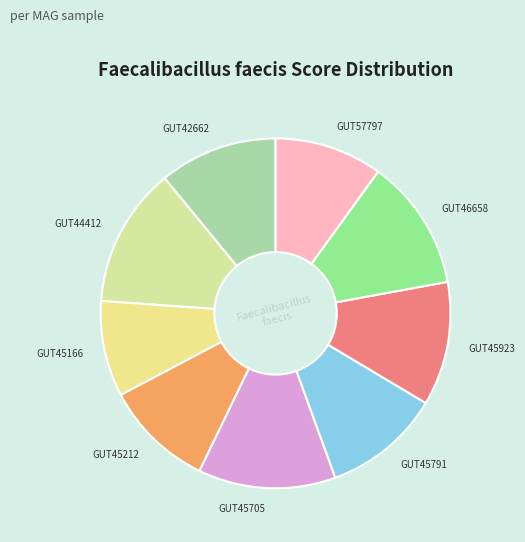

Is it true that GUT42662 is 17% of the pie?

False